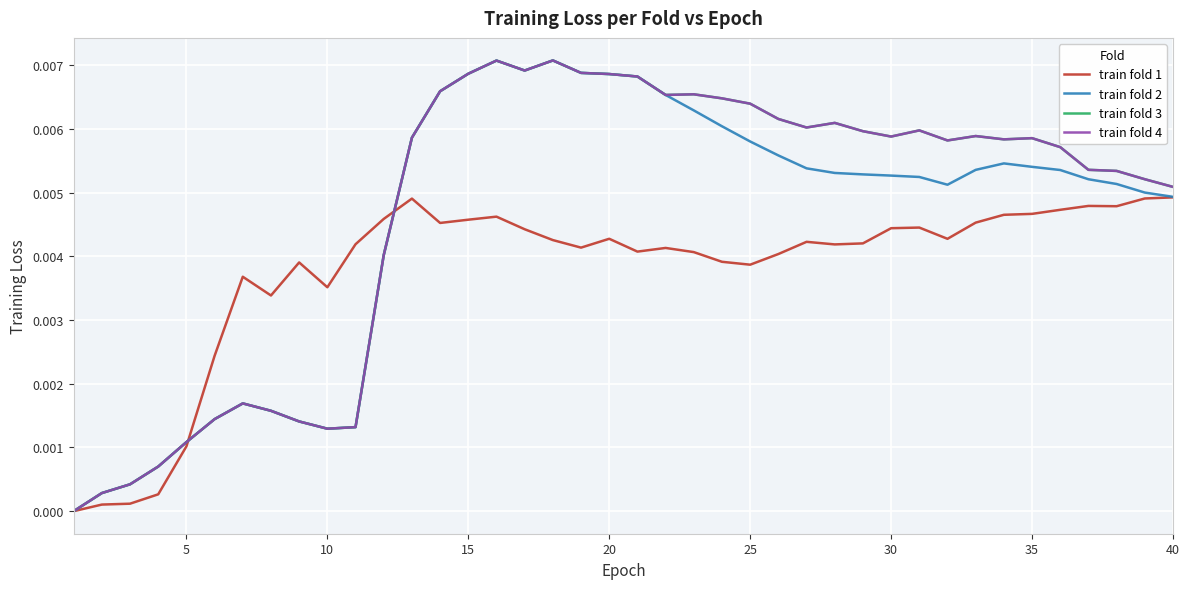

True or false: train fold 3 and train fold 2 cross at least once.

False